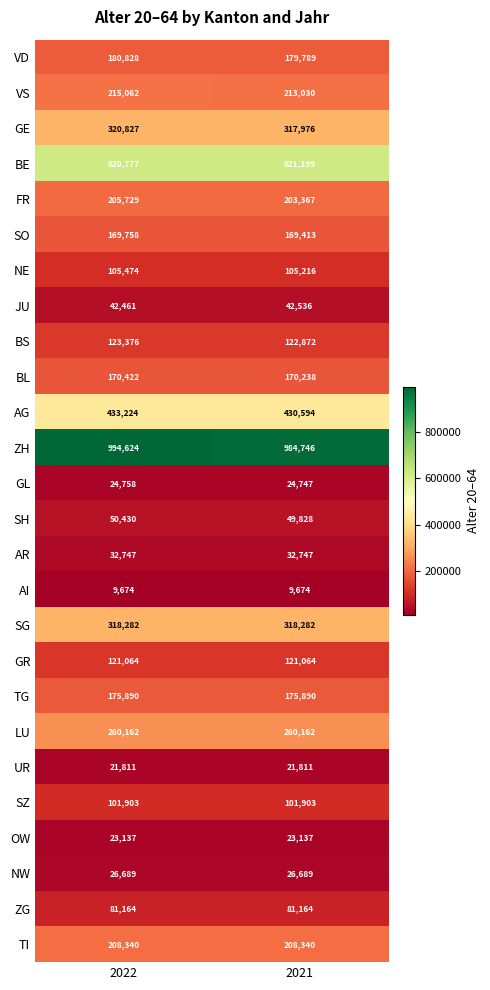

What is the difference between the BS values at 2021 and 2022?

504